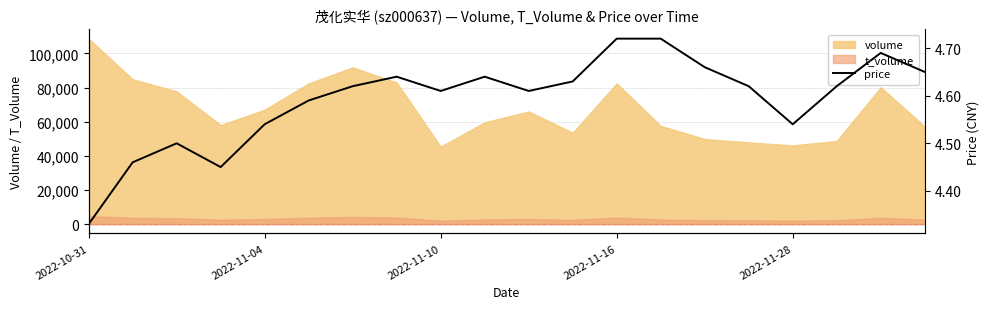

True or false: volume and t_volume intersect in this chart.

False